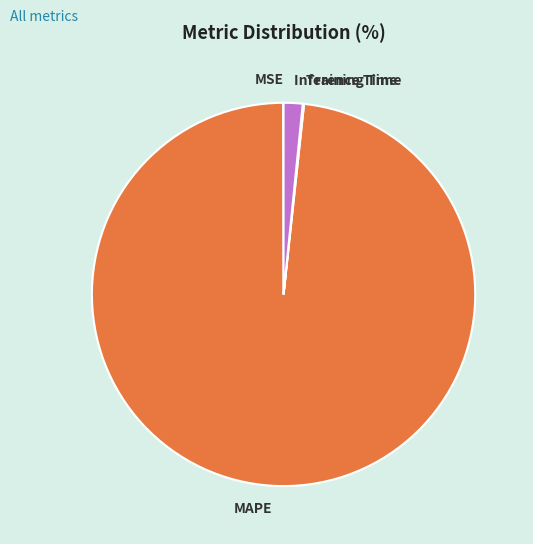

Which slice is the largest?

MAPE